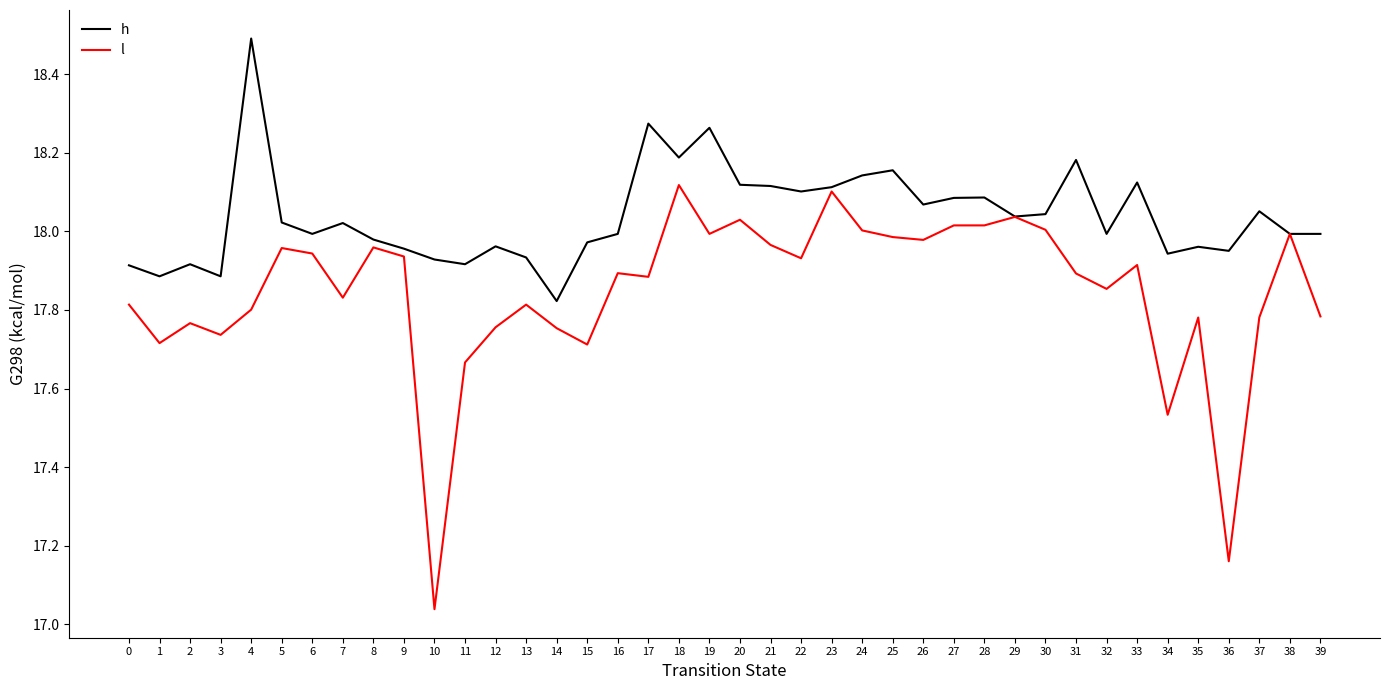

List the series in order of their overall mean, lowest first.

l, h